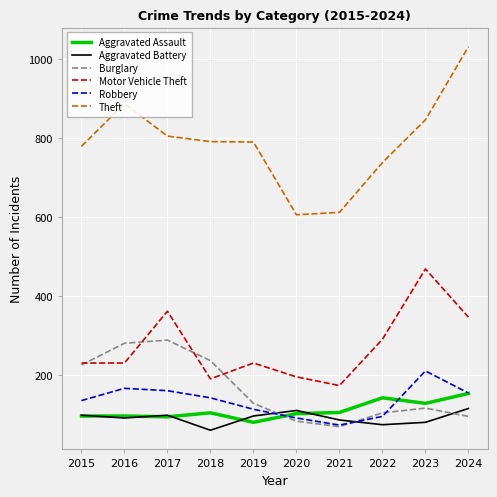

How many lines are shown in the chart?

6